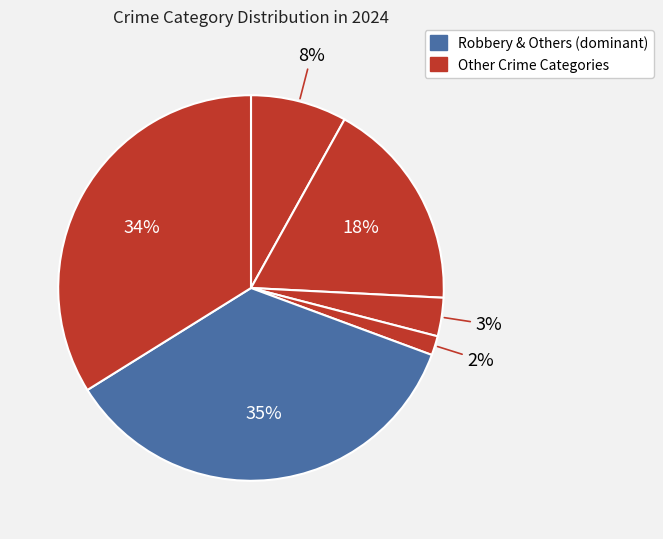

How many slices are in this pie chart?

6